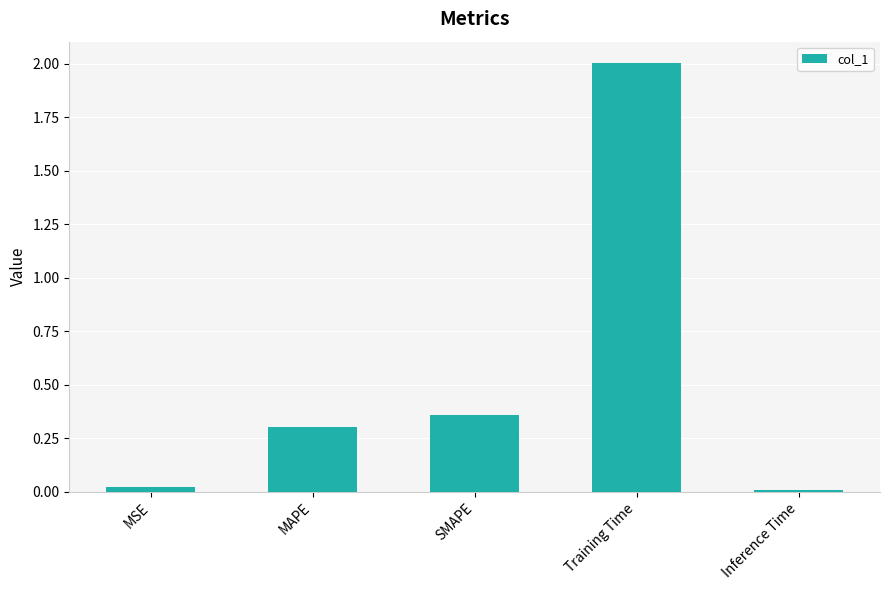

What is the label of the 1st bar from the left?

MSE